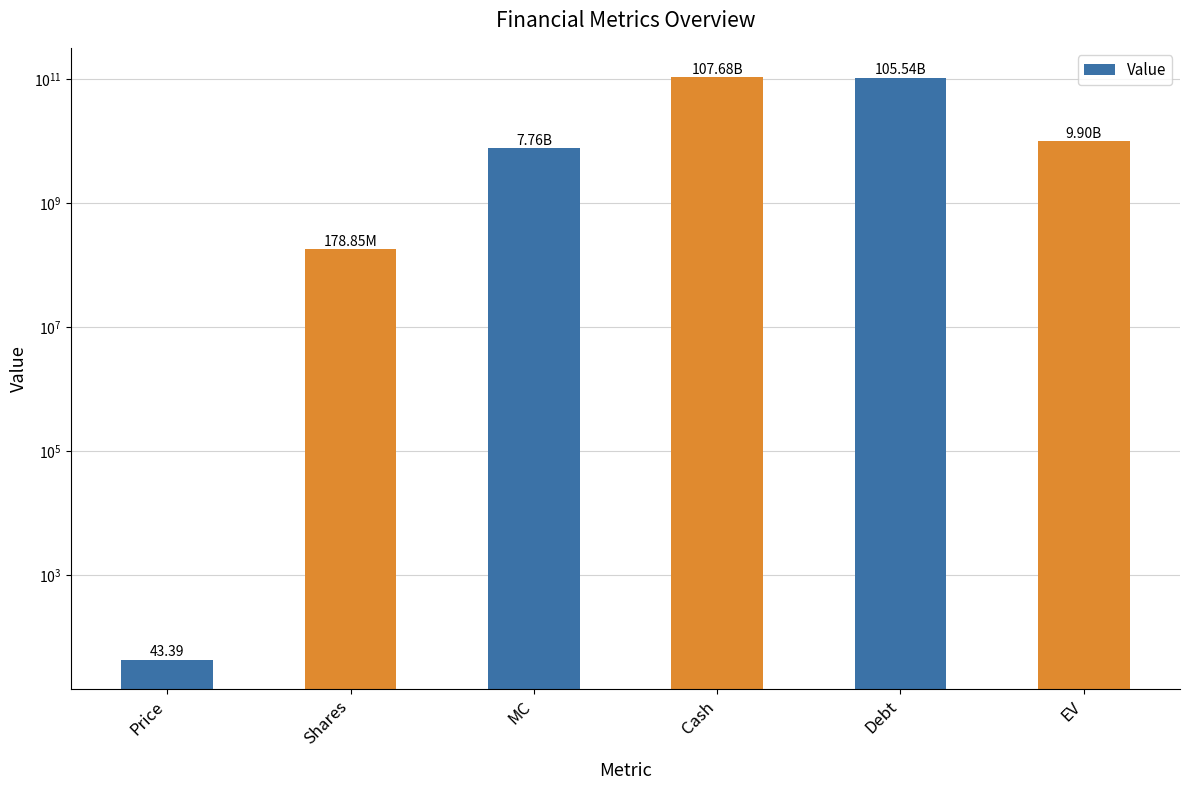

What is the greatest value displayed?

107679967000.0